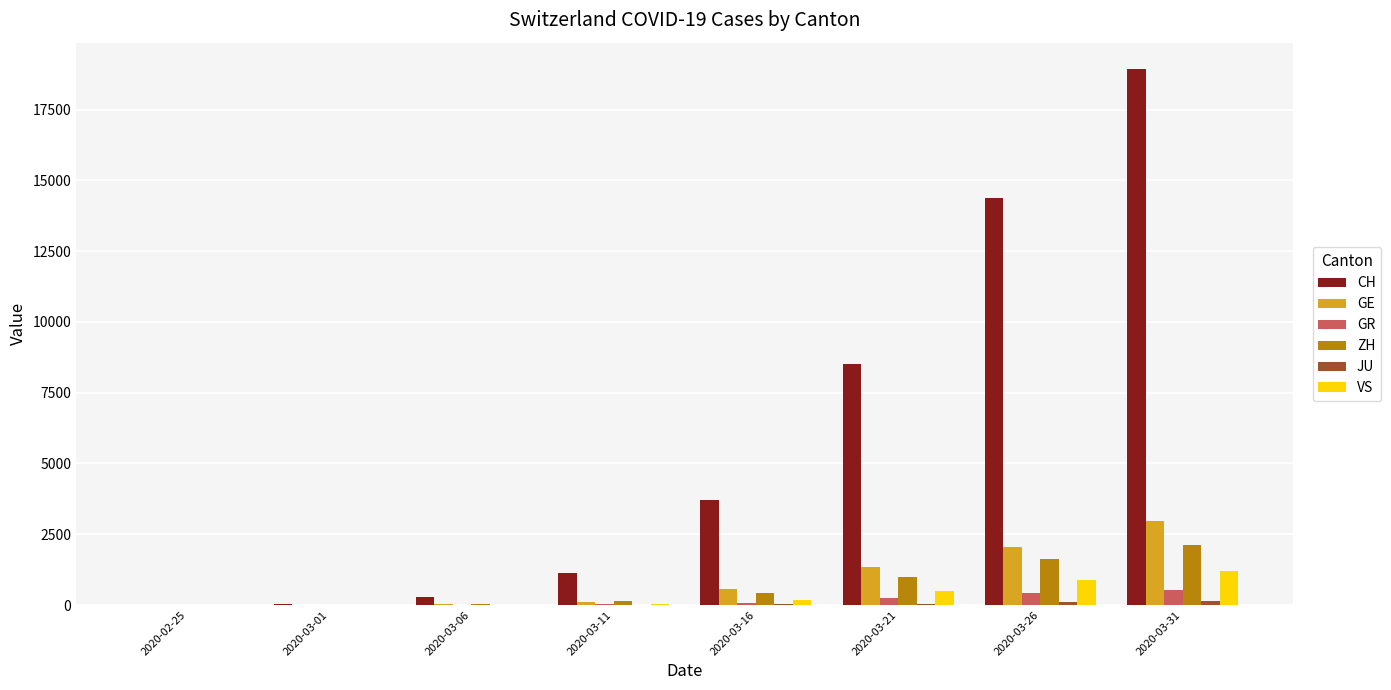

At which category is the sum across all series the highest?

2020-03-31